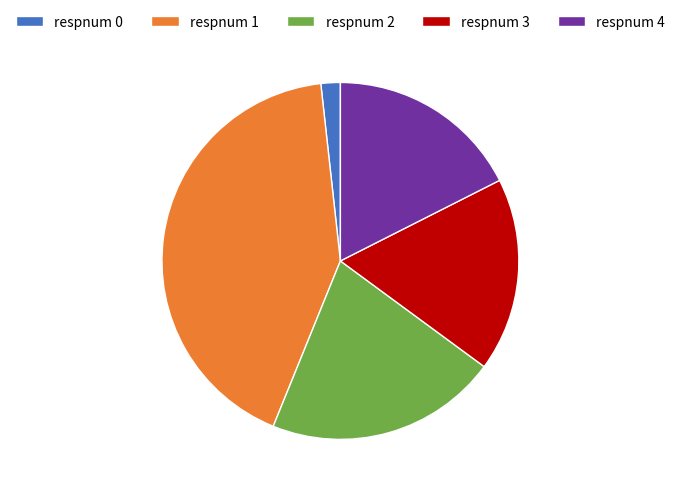

True or false: respnum 1 accounts for 42% of the total.

True